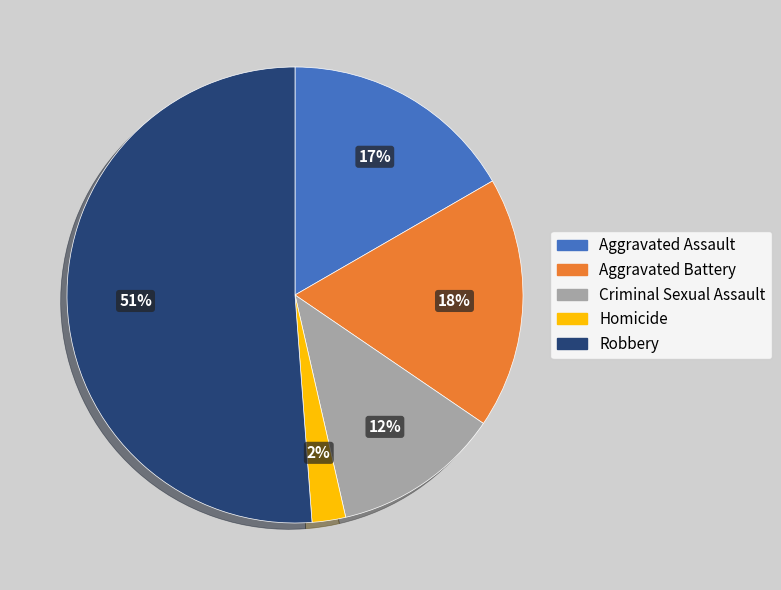

Does any single category account for the majority?

Yes